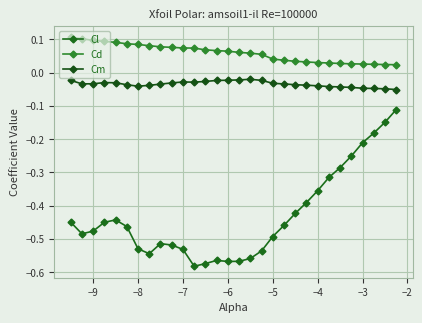

Is this an area chart (filled region under the line)?

No